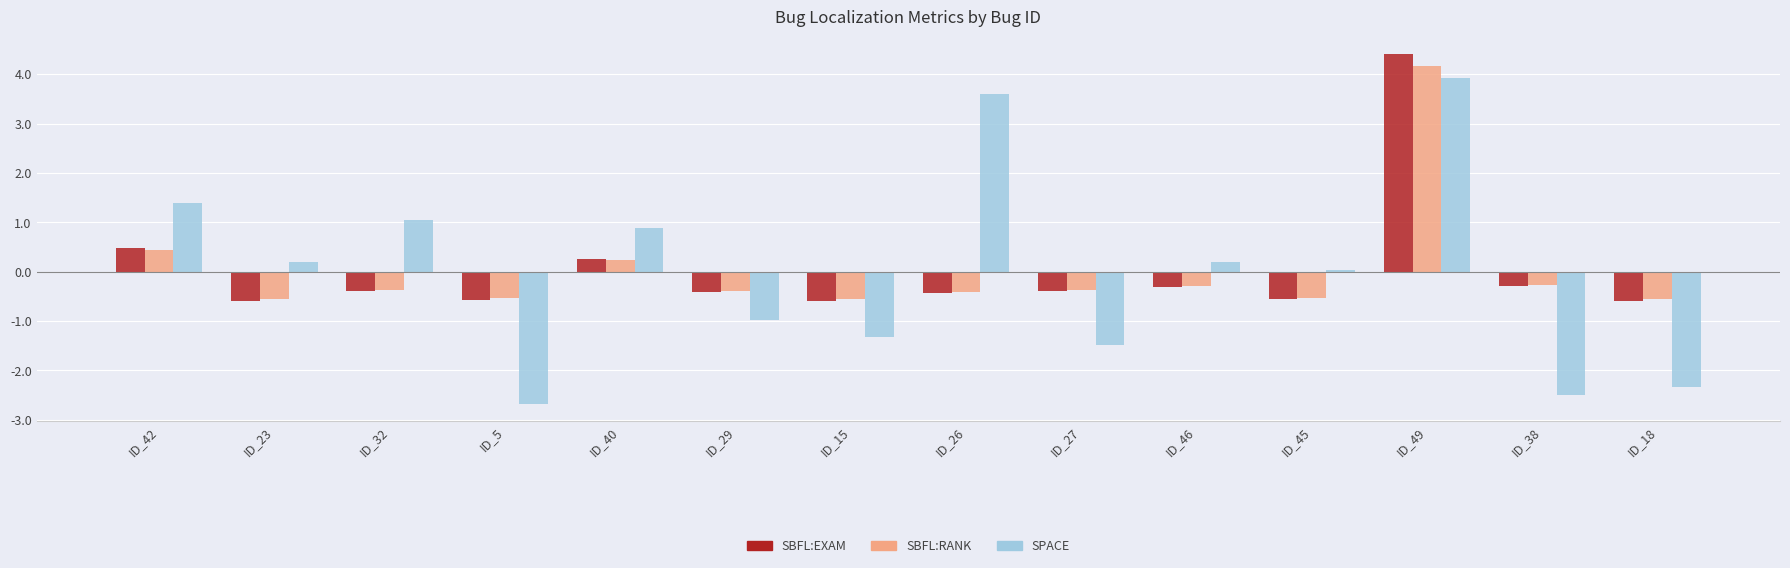

Where does the SPACE series first go above 0?

ID_42